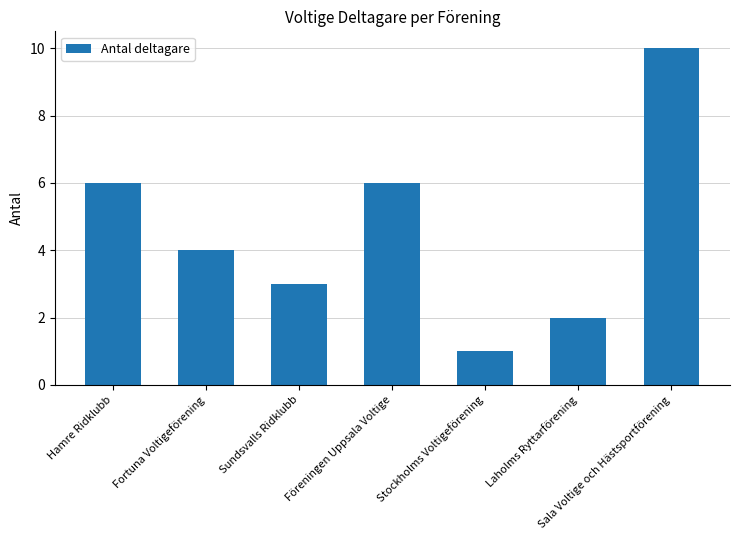

Reading left to right, extract all data points from this chart.

Hamre Ridklubb=6	Fortuna Voltigeförening=4	Sundsvalls Ridklubb=3	Föreningen Uppsala Voltige=6	Stockholms Voltigeförening=1	Laholms Ryttarförening=2	Sala Voltige och Hästsportförening=10